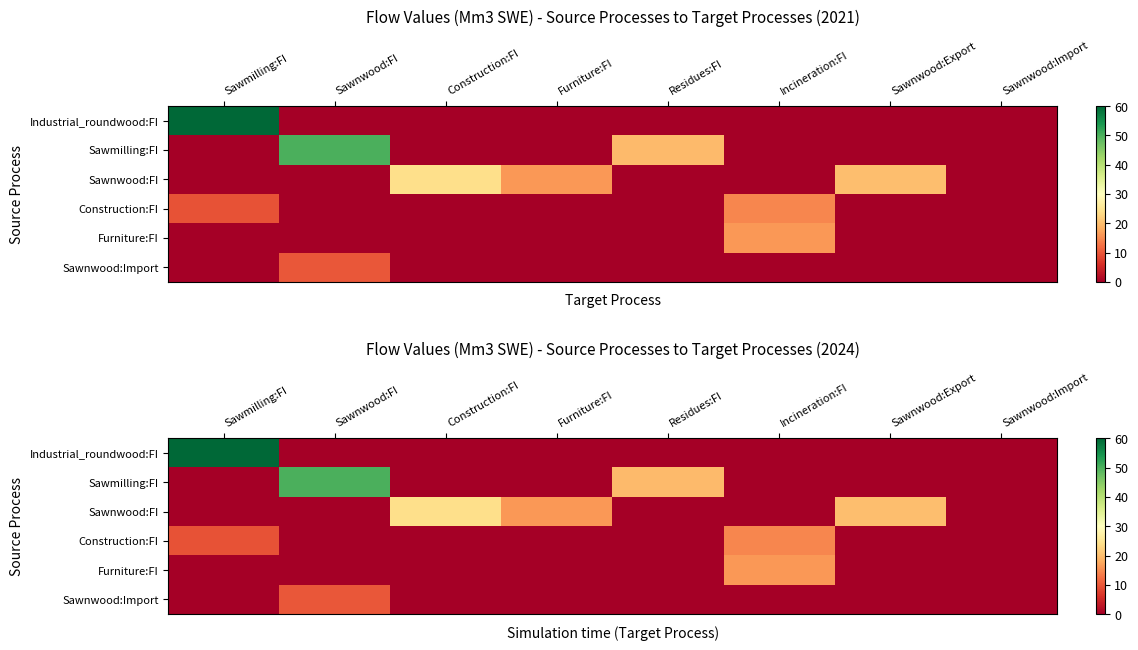

Which has a higher value, Construction:FI or Sawnwood:Import?

Construction:FI